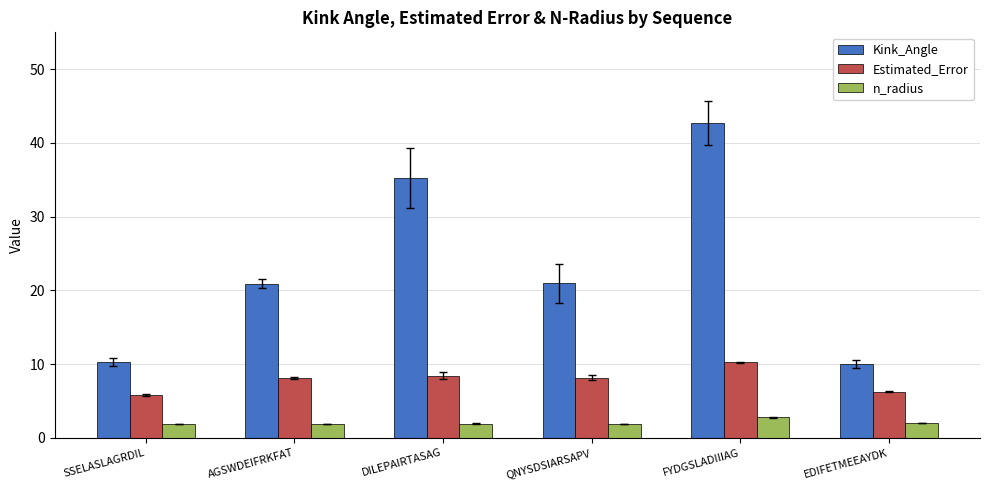

Which series has the largest total across all categories?

Kink_Angle